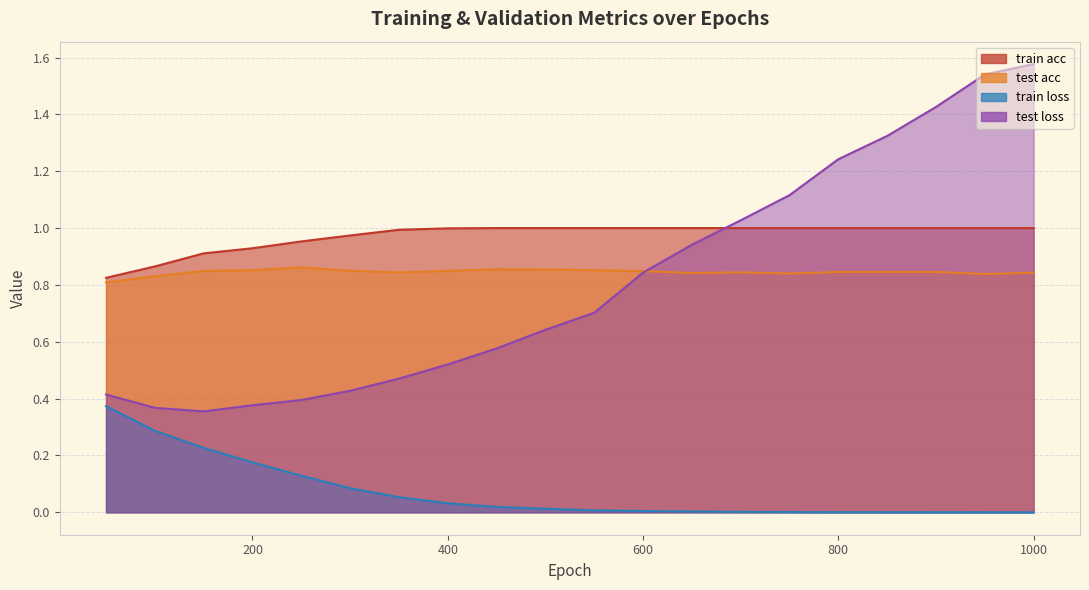

True or false: test loss has a value of 0.4 at 200.

True